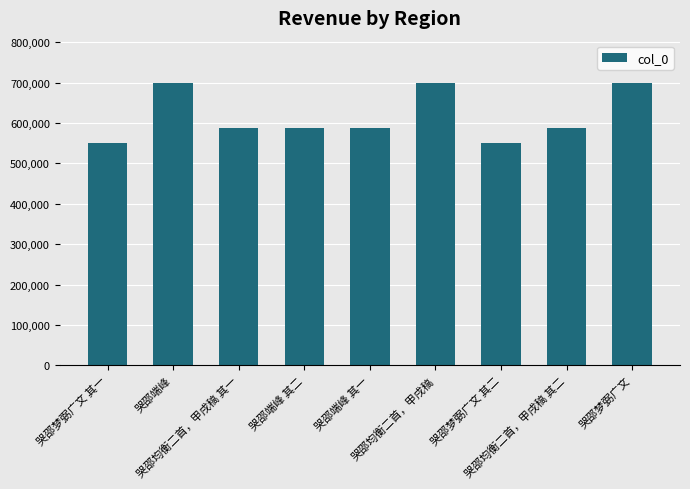

What is the difference between the second highest and second lowest values?

147080